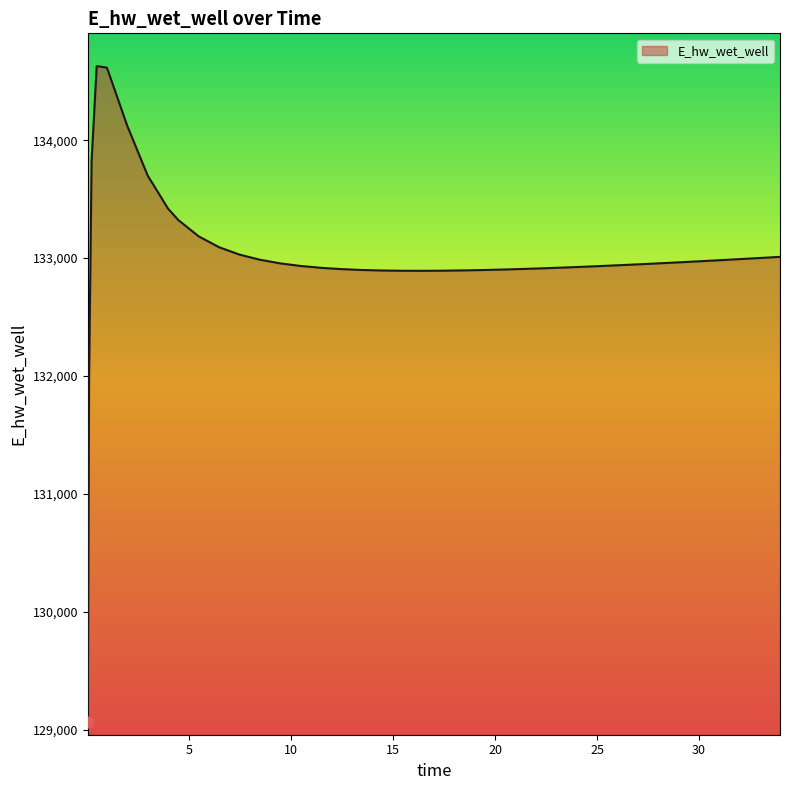

What is the maximum value shown in the chart?

134627.9